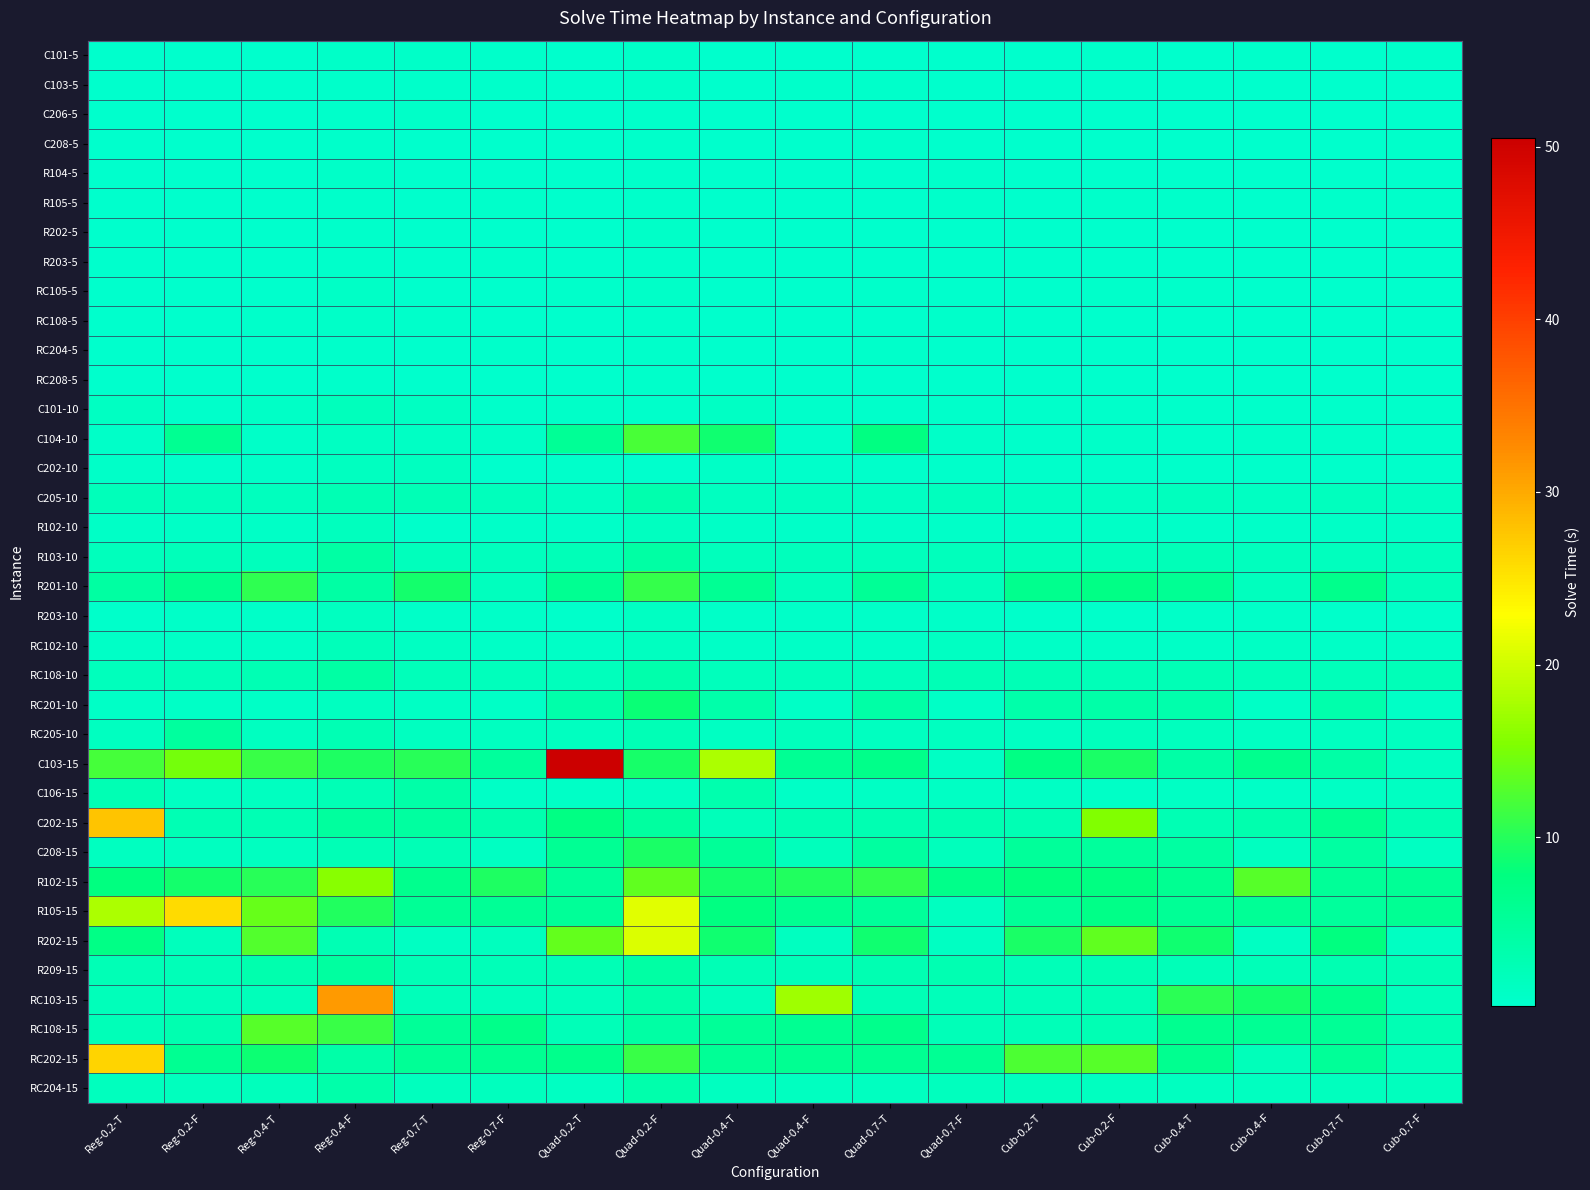

Reading left to right, what are all the values shown in this chart?

C101-5: Reg-0.2-T=0.4	Reg-0.2-F=0.4	Reg-0.4-T=0.4	Reg-0.4-F=0.7	Reg-0.7-T=0.6	Reg-0.7-F=0.5	Quad-0.2-T=0.3	Quad-0.2-F=0.7	Quad-0.4-T=0.3	Quad-0.4-F=0.4	Quad-0.7-T=0.4	Quad-0.7-F=0.4	Cub-0.2-T=0.4	Cub-0.2-F=0.5	Cub-0.4-T=0.4	Cub-0.4-F=0.6	Cub-0.7-T=0.4	Cub-0.7-F=0.5
C103-5: Reg-0.2-T=0.3	Reg-0.2-F=0.4	Reg-0.4-T=0.3	Reg-0.4-F=0.5	Reg-0.7-T=0.5	Reg-0.7-F=0.5	Quad-0.2-T=0.3	Quad-0.2-F=0.7	Quad-0.4-T=0.3	Quad-0.4-F=0.5	Quad-0.7-T=0.5	Quad-0.7-F=0.4	Cub-0.2-T=0.3	Cub-0.2-F=0.3	Cub-0.4-T=0.4	Cub-0.4-F=0.3	Cub-0.7-T=0.4	Cub-0.7-F=0.4
C206-5: Reg-0.2-T=0.4	Reg-0.2-F=0.4	Reg-0.4-T=0.3	Reg-0.4-F=0.6	Reg-0.7-T=0.7	Reg-0.7-F=0.3	Quad-0.2-T=0.4	Quad-0.2-F=0.5	Quad-0.4-T=0.3	Quad-0.4-F=0.3	Quad-0.7-T=0.3	Quad-0.7-F=0.4	Cub-0.2-T=0.2	Cub-0.2-F=0.3	Cub-0.4-T=0.3	Cub-0.4-F=0.3	Cub-0.7-T=0.2	Cub-0.7-F=0.3
C208-5: Reg-0.2-T=0.3	Reg-0.2-F=0.3	Reg-0.4-T=0.3	Reg-0.4-F=0.5	Reg-0.7-T=0.3	Reg-0.7-F=0.3	Quad-0.2-T=0.4	Quad-0.2-F=0.5	Quad-0.4-T=0.3	Quad-0.4-F=0.3	Quad-0.7-T=0.4	Quad-0.7-F=0.3	Cub-0.2-T=0.4	Cub-0.2-F=0.3	Cub-0.4-T=0.2	Cub-0.4-F=0.4	Cub-0.7-T=0.3	Cub-0.7-F=0.5
R104-5: Reg-0.2-T=0.3	Reg-0.2-F=0.3	Reg-0.4-T=0.3	Reg-0.4-F=0.8	Reg-0.7-T=0.3	Reg-0.7-F=0.4	Quad-0.2-T=0.3	Quad-0.2-F=0.6	Quad-0.4-T=0.3	Quad-0.4-F=0.3	Quad-0.7-T=0.4	Quad-0.7-F=0.5	Cub-0.2-T=0.3	Cub-0.2-F=0.3	Cub-0.4-T=0.3	Cub-0.4-F=0.3	Cub-0.7-T=0.3	Cub-0.7-F=0.3
R105-5: Reg-0.2-T=0.4	Reg-0.2-F=0.4	Reg-0.4-T=0.4	Reg-0.4-F=0.6	Reg-0.7-T=0.4	Reg-0.7-F=0.4	Quad-0.2-T=0.3	Quad-0.2-F=0.6	Quad-0.4-T=0.3	Quad-0.4-F=0.3	Quad-0.7-T=0.4	Quad-0.7-F=0.5	Cub-0.2-T=0.4	Cub-0.2-F=0.5	Cub-0.4-T=0.4	Cub-0.4-F=0.3	Cub-0.7-T=0.5	Cub-0.7-F=0.5
R202-5: Reg-0.2-T=0.3	Reg-0.2-F=0.3	Reg-0.4-T=0.4	Reg-0.4-F=0.6	Reg-0.7-T=0.3	Reg-0.7-F=0.4	Quad-0.2-T=0.3	Quad-0.2-F=0.7	Quad-0.4-T=0.3	Quad-0.4-F=0.3	Quad-0.7-T=0.4	Quad-0.7-F=0.4	Cub-0.2-T=0.3	Cub-0.2-F=0.4	Cub-0.4-T=0.3	Cub-0.4-F=0.3	Cub-0.7-T=0.3	Cub-0.7-F=0.3
R203-5: Reg-0.2-T=0.3	Reg-0.2-F=0.3	Reg-0.4-T=0.4	Reg-0.4-F=0.6	Reg-0.7-T=0.3	Reg-0.7-F=0.5	Quad-0.2-T=0.4	Quad-0.2-F=0.6	Quad-0.4-T=0.3	Quad-0.4-F=0.3	Quad-0.7-T=0.3	Quad-0.7-F=0.4	Cub-0.2-T=0.4	Cub-0.2-F=0.3	Cub-0.4-T=0.3	Cub-0.4-F=0.4	Cub-0.7-T=0.3	Cub-0.7-F=0.3
RC105-5: Reg-0.2-T=0.4	Reg-0.2-F=0.4	Reg-0.4-T=0.4	Reg-0.4-F=0.9	Reg-0.7-T=0.4	Reg-0.7-F=0.4	Quad-0.2-T=0.5	Quad-0.2-F=0.7	Quad-0.4-T=0.4	Quad-0.4-F=0.4	Quad-0.7-T=0.5	Quad-0.7-F=0.4	Cub-0.2-T=0.3	Cub-0.2-F=0.5	Cub-0.4-T=0.5	Cub-0.4-F=0.4	Cub-0.7-T=0.3	Cub-0.7-F=0.4
RC108-5: Reg-0.2-T=0.4	Reg-0.2-F=0.3	Reg-0.4-T=0.5	Reg-0.4-F=0.8	Reg-0.7-T=0.5	Reg-0.7-F=0.3	Quad-0.2-T=0.3	Quad-0.2-F=0.6	Quad-0.4-T=0.3	Quad-0.4-F=0.3	Quad-0.7-T=0.3	Quad-0.7-F=0.4	Cub-0.2-T=0.4	Cub-0.2-F=0.3	Cub-0.4-T=0.4	Cub-0.4-F=0.3	Cub-0.7-T=0.3	Cub-0.7-F=0.3
RC204-5: Reg-0.2-T=0.3	Reg-0.2-F=0.3	Reg-0.4-T=0.3	Reg-0.4-F=0.6	Reg-0.7-T=0.3	Reg-0.7-F=0.5	Quad-0.2-T=0.3	Quad-0.2-F=0.6	Quad-0.4-T=0.3	Quad-0.4-F=0.3	Quad-0.7-T=0.4	Quad-0.7-F=0.3	Cub-0.2-T=0.4	Cub-0.2-F=0.3	Cub-0.4-T=0.3	Cub-0.4-F=0.3	Cub-0.7-T=0.3	Cub-0.7-F=0.3
RC208-5: Reg-0.2-T=0.3	Reg-0.2-F=0.4	Reg-0.4-T=0.3	Reg-0.4-F=0.5	Reg-0.7-T=0.3	Reg-0.7-F=0.3	Quad-0.2-T=0.3	Quad-0.2-F=0.5	Quad-0.4-T=0.3	Quad-0.4-F=0.3	Quad-0.7-T=0.3	Quad-0.7-F=0.3	Cub-0.2-T=0.3	Cub-0.2-F=0.4	Cub-0.4-T=0.4	Cub-0.4-F=0.3	Cub-0.7-T=0.3	Cub-0.7-F=0.4
C101-10: Reg-0.2-T=1.3	Reg-0.2-F=0.5	Reg-0.4-T=1.0	Reg-0.4-F=1.8	Reg-0.7-T=1.3	Reg-0.7-F=0.6	Quad-0.2-T=0.6	Quad-0.2-F=0.5	Quad-0.4-T=1.0	Quad-0.4-F=0.6	Quad-0.7-T=0.6	Quad-0.7-F=0.5	Cub-0.2-T=0.6	Cub-0.2-F=0.6	Cub-0.4-T=0.5	Cub-0.4-F=0.6	Cub-0.7-T=0.5	Cub-0.7-F=0.5
C104-10: Reg-0.2-T=0.8	Reg-0.2-F=6.1	Reg-0.4-T=0.8	Reg-0.4-F=1.2	Reg-0.7-T=1.2	Reg-0.7-F=0.8	Quad-0.2-T=5.7	Quad-0.2-F=12.0	Quad-0.4-T=8.8	Quad-0.4-F=0.6	Quad-0.7-T=7.6	Quad-0.7-F=0.7	Cub-0.2-T=0.6	Cub-0.2-F=0.6	Cub-0.4-T=0.6	Cub-0.4-F=0.8	Cub-0.7-T=0.8	Cub-0.7-F=0.6
C202-10: Reg-0.2-T=0.7	Reg-0.2-F=0.6	Reg-0.4-T=0.8	Reg-0.4-F=1.6	Reg-0.7-T=1.6	Reg-0.7-F=0.4	Quad-0.2-T=0.5	Quad-0.2-F=0.4	Quad-0.4-T=0.9	Quad-0.4-F=0.4	Quad-0.7-T=0.6	Quad-0.7-F=0.5	Cub-0.2-T=0.5	Cub-0.2-F=0.5	Cub-0.4-T=0.6	Cub-0.4-F=0.6	Cub-0.7-T=0.6	Cub-0.7-F=0.4
C205-10: Reg-0.2-T=2.0	Reg-0.2-F=1.9	Reg-0.4-T=1.6	Reg-0.4-F=2.7	Reg-0.7-T=2.5	Reg-0.7-F=1.9	Quad-0.2-T=1.4	Quad-0.2-F=3.2	Quad-0.4-T=1.4	Quad-0.4-F=1.5	Quad-0.7-T=1.3	Quad-0.7-F=1.7	Cub-0.2-T=1.3	Cub-0.2-F=1.4	Cub-0.4-T=1.7	Cub-0.4-F=1.3	Cub-0.7-T=1.6	Cub-0.7-F=1.3
R102-10: Reg-0.2-T=1.0	Reg-0.2-F=0.8	Reg-0.4-T=0.8	Reg-0.4-F=1.7	Reg-0.7-T=0.5	Reg-0.7-F=0.8	Quad-0.2-T=0.7	Quad-0.2-F=1.5	Quad-0.4-T=0.8	Quad-0.4-F=0.8	Quad-0.7-T=0.7	Quad-0.7-F=0.8	Cub-0.2-T=0.8	Cub-0.2-F=0.9	Cub-0.4-T=0.7	Cub-0.4-F=0.8	Cub-0.7-T=0.9	Cub-0.7-F=0.8
R103-10: Reg-0.2-T=1.9	Reg-0.2-F=2.0	Reg-0.4-T=1.9	Reg-0.4-F=4.2	Reg-0.7-T=1.8	Reg-0.7-F=1.8	Quad-0.2-T=2.3	Quad-0.2-F=4.2	Quad-0.4-T=1.8	Quad-0.4-F=1.9	Quad-0.7-T=1.8	Quad-0.7-F=1.8	Cub-0.2-T=1.8	Cub-0.2-F=1.9	Cub-0.4-T=2.3	Cub-0.4-F=1.7	Cub-0.7-T=1.8	Cub-0.7-F=1.6
R201-10: Reg-0.2-T=4.4	Reg-0.2-F=6.5	Reg-0.4-T=10.6	Reg-0.4-F=4.2	Reg-0.7-T=9.0	Reg-0.7-F=1.8	Quad-0.2-T=6.0	Quad-0.2-F=10.9	Quad-0.4-T=5.8	Quad-0.4-F=1.8	Quad-0.7-T=5.7	Quad-0.7-F=1.9	Cub-0.2-T=6.5	Cub-0.2-F=7.3	Cub-0.4-T=5.8	Cub-0.4-F=1.8	Cub-0.7-T=6.6	Cub-0.7-F=2.2
R203-10: Reg-0.2-T=0.6	Reg-0.2-F=0.7	Reg-0.4-T=0.6	Reg-0.4-F=1.4	Reg-0.7-T=0.7	Reg-0.7-F=0.7	Quad-0.2-T=0.6	Quad-0.2-F=1.2	Quad-0.4-T=0.6	Quad-0.4-F=0.8	Quad-0.7-T=0.8	Quad-0.7-F=0.6	Cub-0.2-T=0.6	Cub-0.2-F=0.6	Cub-0.4-T=0.7	Cub-0.4-F=0.8	Cub-0.7-T=0.6	Cub-0.7-F=0.6
RC102-10: Reg-0.2-T=0.9	Reg-0.2-F=0.9	Reg-0.4-T=1.0	Reg-0.4-F=2.1	Reg-0.7-T=1.2	Reg-0.7-F=0.9	Quad-0.2-T=0.9	Quad-0.2-F=1.6	Quad-0.4-T=1.0	Quad-0.4-F=0.9	Quad-0.7-T=0.9	Quad-0.7-F=1.2	Cub-0.2-T=0.9	Cub-0.2-F=0.9	Cub-0.4-T=0.9	Cub-0.4-F=1.1	Cub-0.7-T=0.8	Cub-0.7-F=0.9
RC108-10: Reg-0.2-T=2.0	Reg-0.2-F=2.0	Reg-0.4-T=2.6	Reg-0.4-F=4.3	Reg-0.7-T=2.0	Reg-0.7-F=2.0	Quad-0.2-T=1.9	Quad-0.2-F=3.6	Quad-0.4-T=1.9	Quad-0.4-F=2.0	Quad-0.7-T=2.0	Quad-0.7-F=2.5	Cub-0.2-T=2.5	Cub-0.2-F=2.4	Cub-0.4-T=2.4	Cub-0.4-F=2.2	Cub-0.7-T=2.2	Cub-0.7-F=2.3
RC201-10: Reg-0.2-T=0.9	Reg-0.2-F=0.9	Reg-0.4-T=0.9	Reg-0.4-F=1.6	Reg-0.7-T=1.1	Reg-0.7-F=0.9	Quad-0.2-T=3.7	Quad-0.2-F=8.4	Quad-0.4-T=3.6	Quad-0.4-F=0.9	Quad-0.7-T=4.1	Quad-0.7-F=0.9	Cub-0.2-T=3.7	Cub-0.2-F=3.9	Cub-0.4-T=3.5	Cub-0.4-F=0.9	Cub-0.7-T=3.5	Cub-0.7-F=0.8
RC205-10: Reg-0.2-T=1.6	Reg-0.2-F=4.8	Reg-0.4-T=1.5	Reg-0.4-F=2.6	Reg-0.7-T=1.5	Reg-0.7-F=1.4	Quad-0.2-T=1.4	Quad-0.2-F=2.4	Quad-0.4-T=1.4	Quad-0.4-F=1.9	Quad-0.7-T=1.4	Quad-0.7-F=1.4	Cub-0.2-T=1.4	Cub-0.2-F=1.9	Cub-0.4-T=1.8	Cub-0.4-F=1.4	Cub-0.7-T=1.4	Cub-0.7-F=1.5
C103-15: Reg-0.2-T=12.0	Reg-0.2-F=14.8	Reg-0.4-T=11.1	Reg-0.4-F=9.6	Reg-0.7-T=10.1	Reg-0.7-F=5.0	Quad-0.2-T=50.5	Quad-0.2-F=9.2	Quad-0.4-T=18.1	Quad-0.4-F=5.9	Quad-0.7-T=6.8	Quad-0.7-F=1.0	Cub-0.2-T=7.3	Cub-0.2-F=9.3	Cub-0.4-T=4.0	Cub-0.4-F=6.4	Cub-0.7-T=4.0	Cub-0.7-F=1.3
C106-15: Reg-0.2-T=2.8	Reg-0.2-F=1.3	Reg-0.4-T=1.6	Reg-0.4-F=2.5	Reg-0.7-T=3.8	Reg-0.7-F=1.0	Quad-0.2-T=0.9	Quad-0.2-F=1.3	Quad-0.4-T=3.3	Quad-0.4-F=1.0	Quad-0.7-T=1.1	Quad-0.7-F=1.0	Cub-0.2-T=1.0	Cub-0.2-F=1.0	Cub-0.4-T=1.0	Cub-0.4-F=1.0	Cub-0.7-T=1.1	Cub-0.7-F=1.3
C202-15: Reg-0.2-T=27.8	Reg-0.2-F=2.7	Reg-0.4-T=2.6	Reg-0.4-F=4.9	Reg-0.7-T=4.7	Reg-0.7-F=3.3	Quad-0.2-T=7.4	Quad-0.2-F=4.7	Quad-0.4-T=2.2	Quad-0.4-F=2.8	Quad-0.7-T=2.8	Quad-0.7-F=2.8	Cub-0.2-T=2.8	Cub-0.2-F=15.5	Cub-0.4-T=2.7	Cub-0.4-F=3.4	Cub-0.7-T=6.1	Cub-0.7-F=2.8
C208-15: Reg-0.2-T=1.5	Reg-0.2-F=1.5	Reg-0.4-T=1.5	Reg-0.4-F=2.5	Reg-0.7-T=2.5	Reg-0.7-F=1.3	Quad-0.2-T=5.9	Quad-0.2-F=9.3	Quad-0.4-T=5.5	Quad-0.4-F=1.9	Quad-0.7-T=4.6	Quad-0.7-F=1.9	Cub-0.2-T=5.2	Cub-0.2-F=5.1	Cub-0.4-T=4.4	Cub-0.4-F=1.5	Cub-0.7-T=4.5	Cub-0.7-F=1.3
R102-15: Reg-0.2-T=7.7	Reg-0.2-F=9.0	Reg-0.4-T=10.1	Reg-0.4-F=15.9	Reg-0.7-T=6.4	Reg-0.7-F=9.5	Quad-0.2-T=5.3	Quad-0.2-F=13.6	Quad-0.4-T=8.9	Quad-0.4-F=9.8	Quad-0.7-T=10.8	Quad-0.7-F=6.8	Cub-0.2-T=7.8	Cub-0.2-F=7.5	Cub-0.4-T=6.0	Cub-0.4-F=12.9	Cub-0.7-T=5.5	Cub-0.7-F=5.6
R105-15: Reg-0.2-T=18.0	Reg-0.2-F=25.9	Reg-0.4-T=13.8	Reg-0.4-F=9.7	Reg-0.7-T=5.7	Reg-0.7-F=5.7	Quad-0.2-T=5.4	Quad-0.2-F=21.2	Quad-0.4-T=7.7	Quad-0.4-F=6.0	Quad-0.7-T=5.3	Quad-0.7-F=1.6	Cub-0.2-T=5.5	Cub-0.2-F=7.0	Cub-0.4-T=5.6	Cub-0.4-F=5.7	Cub-0.7-T=5.0	Cub-0.7-F=5.9
R202-15: Reg-0.2-T=7.3	Reg-0.2-F=1.8	Reg-0.4-T=12.7	Reg-0.4-F=2.7	Reg-0.7-T=1.4	Reg-0.7-F=1.8	Quad-0.2-T=13.7	Quad-0.2-F=20.7	Quad-0.4-T=8.8	Quad-0.4-F=1.4	Quad-0.7-T=8.8	Quad-0.7-F=1.4	Cub-0.2-T=9.4	Cub-0.2-F=13.5	Cub-0.4-T=8.8	Cub-0.4-F=1.4	Cub-0.7-T=7.9	Cub-0.7-F=1.4
R209-15: Reg-0.2-T=2.5	Reg-0.2-F=2.3	Reg-0.4-T=3.2	Reg-0.4-F=4.7	Reg-0.7-T=2.5	Reg-0.7-F=2.4	Quad-0.2-T=2.4	Quad-0.2-F=4.3	Quad-0.4-T=2.5	Quad-0.4-F=2.4	Quad-0.7-T=3.0	Quad-0.7-F=2.9	Cub-0.2-T=2.4	Cub-0.2-F=2.7	Cub-0.4-T=2.4	Cub-0.4-F=2.3	Cub-0.7-T=2.9	Cub-0.7-F=2.5
RC103-15: Reg-0.2-T=2.2	Reg-0.2-F=2.2	Reg-0.4-T=2.1	Reg-0.4-F=31.4	Reg-0.7-T=2.1	Reg-0.7-F=1.9	Quad-0.2-T=2.0	Quad-0.2-F=3.7	Quad-0.4-T=2.0	Quad-0.4-F=17.2	Quad-0.7-T=2.5	Quad-0.7-F=2.0	Cub-0.2-T=2.1	Cub-0.2-F=2.5	Cub-0.4-T=10.4	Cub-0.4-F=9.0	Cub-0.7-T=6.6	Cub-0.7-F=1.9
RC108-15: Reg-0.2-T=2.2	Reg-0.2-F=3.0	Reg-0.4-T=12.9	Reg-0.4-F=11.2	Reg-0.7-T=5.4	Reg-0.7-F=6.8	Quad-0.2-T=2.2	Quad-0.2-F=4.2	Quad-0.4-T=5.4	Quad-0.4-F=5.9	Quad-0.7-T=6.6	Quad-0.7-F=2.2	Cub-0.2-T=2.4	Cub-0.2-F=2.8	Cub-0.4-T=6.2	Cub-0.4-F=5.8	Cub-0.7-T=5.5	Cub-0.7-F=2.6
RC202-15: Reg-0.2-T=26.5	Reg-0.2-F=6.1	Reg-0.4-T=8.6	Reg-0.4-F=4.0	Reg-0.7-T=5.7	Reg-0.7-F=6.0	Quad-0.2-T=6.6	Quad-0.2-F=11.1	Quad-0.4-T=5.7	Quad-0.4-F=6.0	Quad-0.7-T=6.0	Quad-0.7-F=5.9	Cub-0.2-T=12.3	Cub-0.2-F=12.9	Cub-0.4-T=6.2	Cub-0.4-F=2.2	Cub-0.7-T=5.4	Cub-0.7-F=2.1
RC204-15: Reg-0.2-T=1.7	Reg-0.2-F=1.7	Reg-0.4-T=1.9	Reg-0.4-F=3.6	Reg-0.7-T=1.7	Reg-0.7-F=1.8	Quad-0.2-T=1.4	Quad-0.2-F=3.5	Quad-0.4-T=1.6	Quad-0.4-F=1.4	Quad-0.7-T=1.6	Quad-0.7-F=1.7	Cub-0.2-T=1.6	Cub-0.2-F=1.6	Cub-0.4-T=1.6	Cub-0.4-F=1.6	Cub-0.7-T=1.7	Cub-0.7-F=1.6